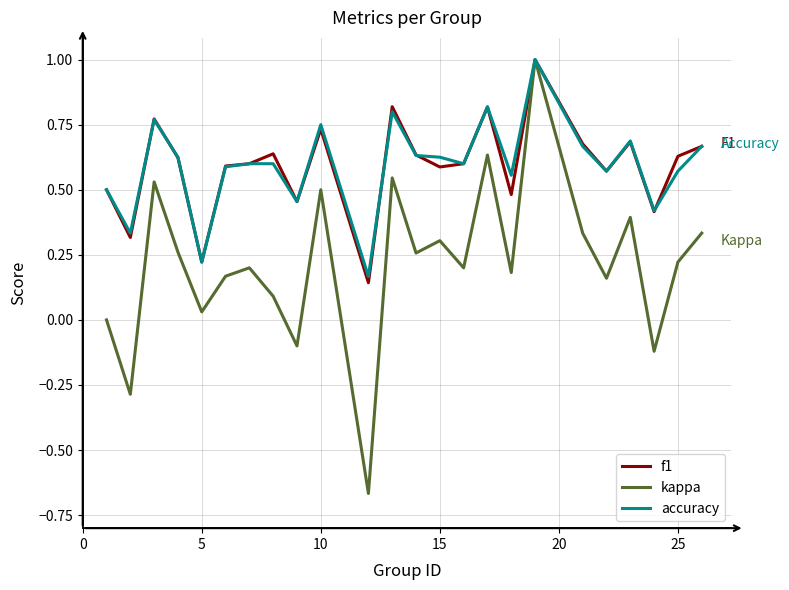

How many f1 values are between 0 and 1?

24